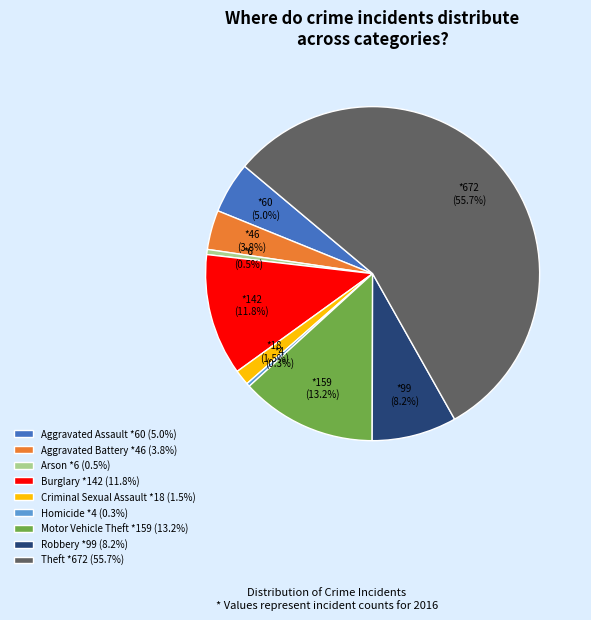

To the nearest percent, what portion does Aggravated Battery represent?

4%